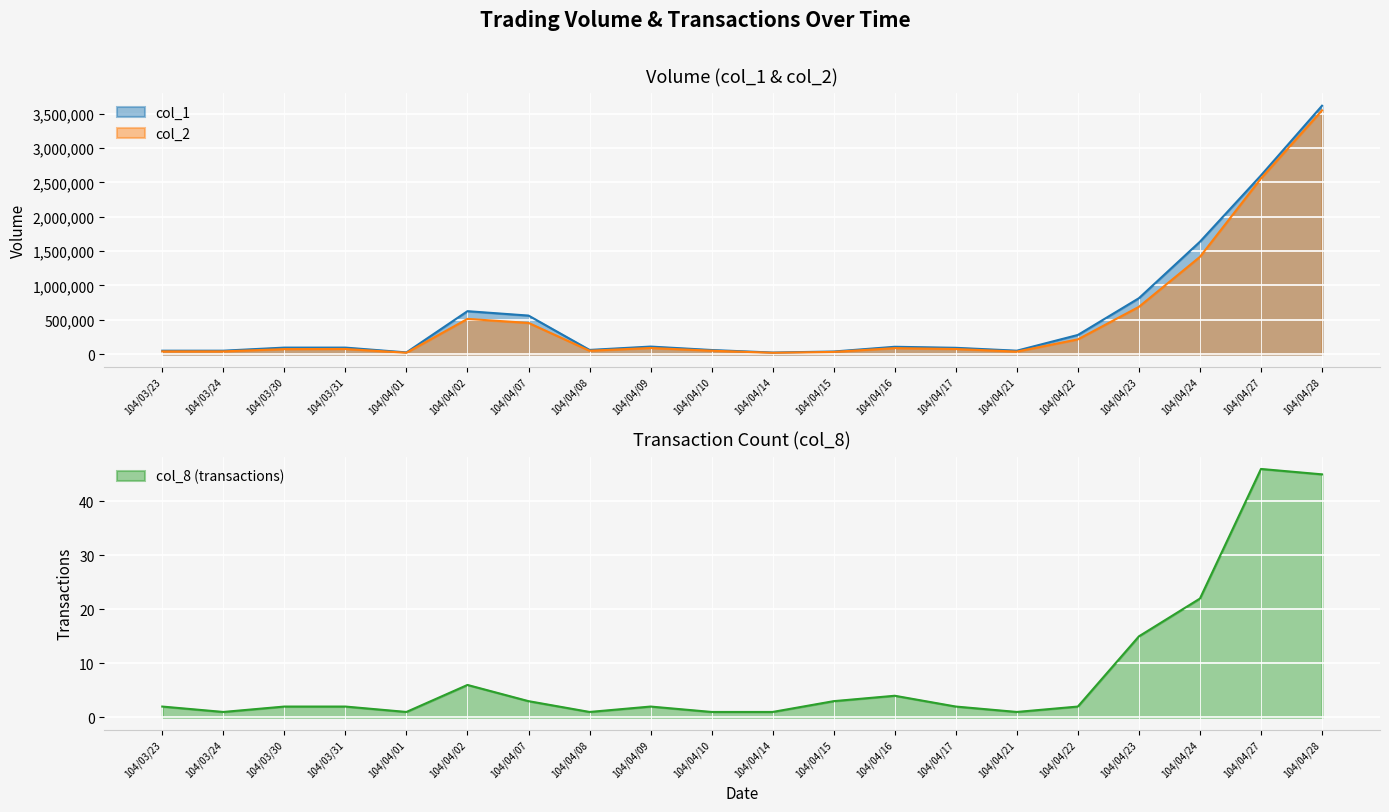

What is the value of the col_8 point at the 13th from the left?

4